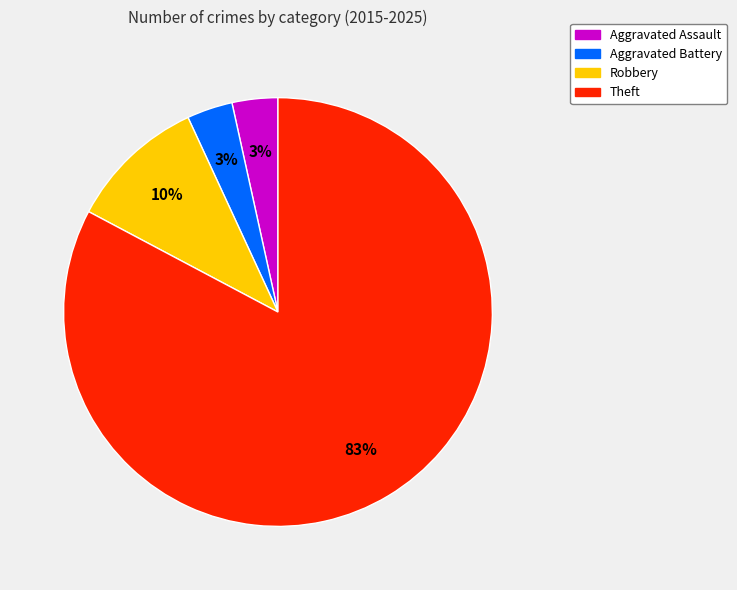

True or false: Robbery accounts for 10% of the total.

True